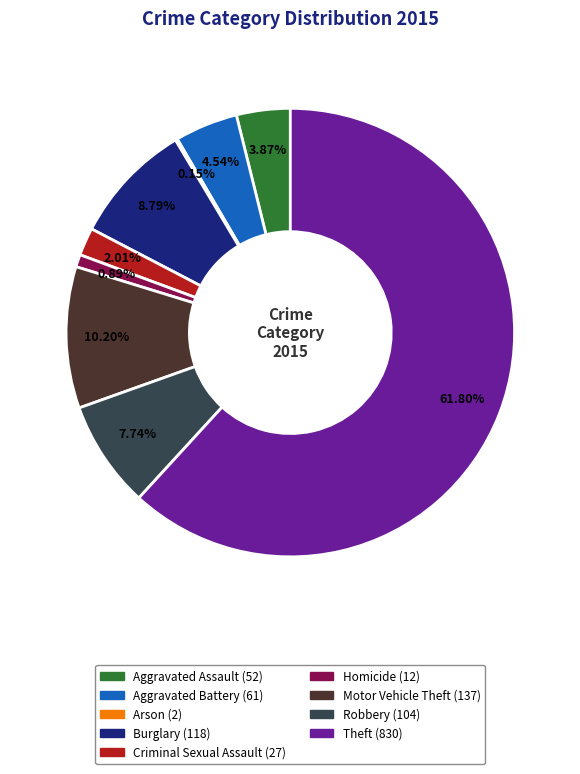

To the nearest percent, what is the combined percentage of Burglary and Criminal Sexual Assault?

11%